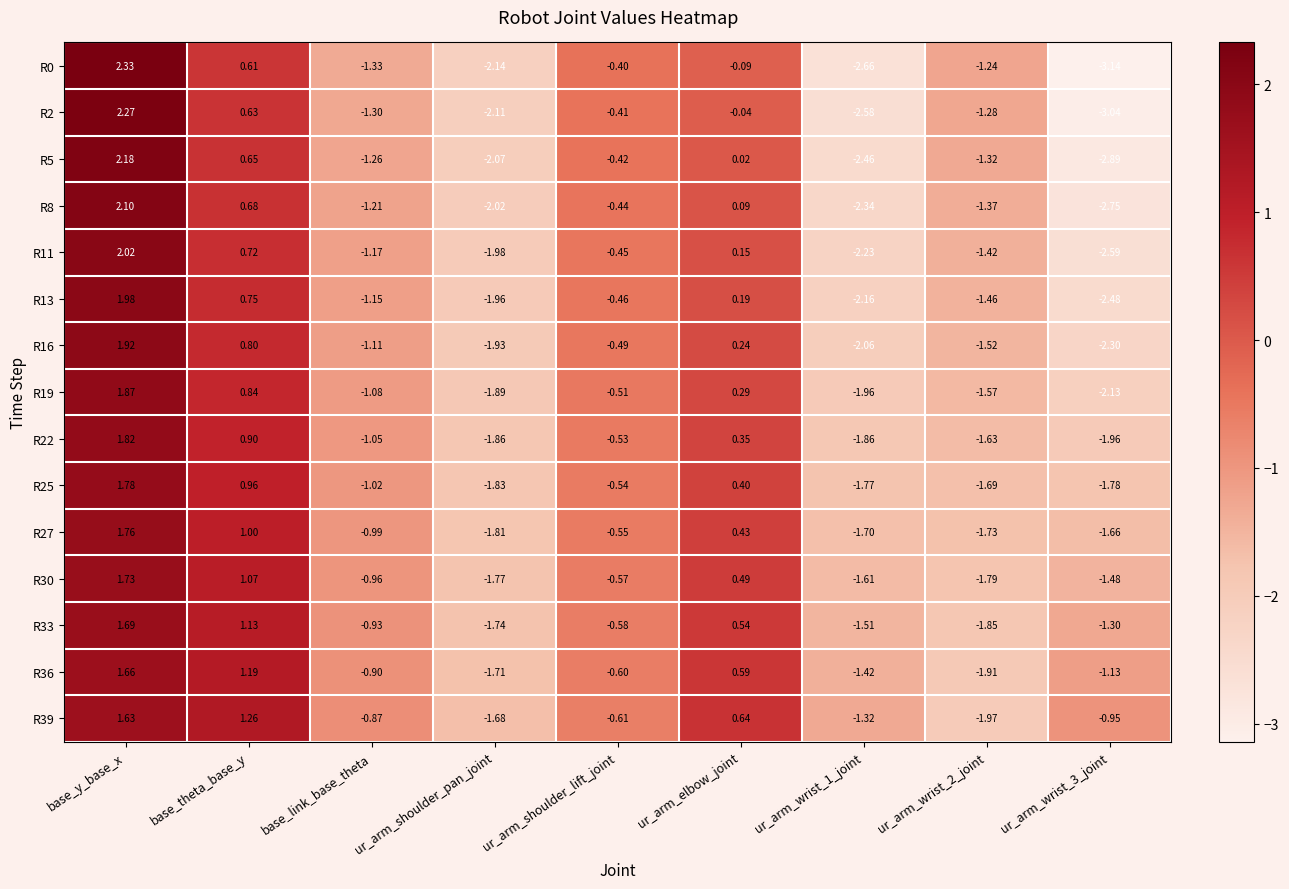

How many series are shown in this chart?

15